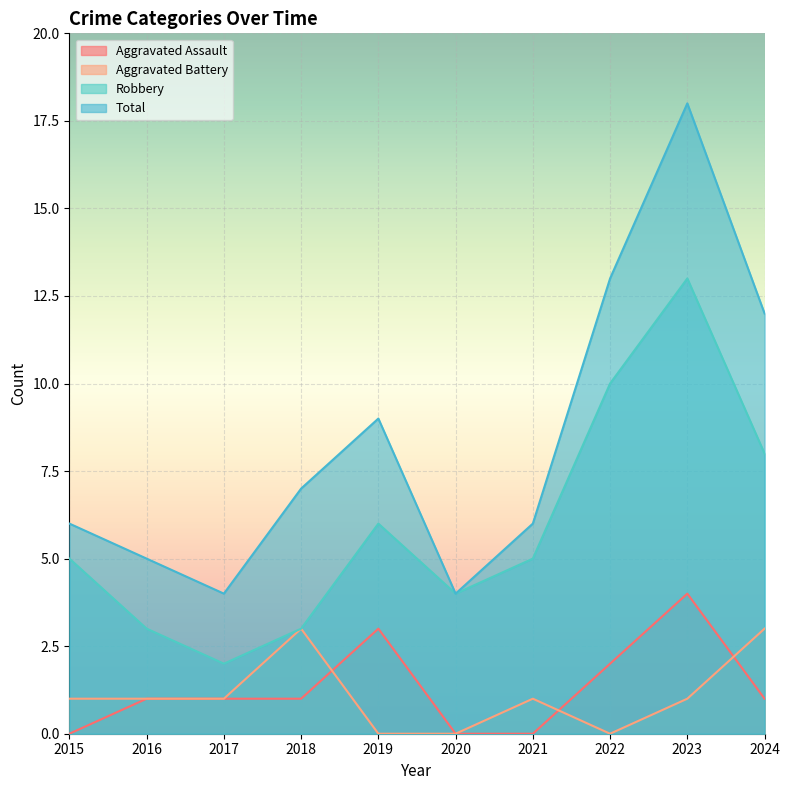

Count the Aggravated Assault values in the range 0 to 2.

8